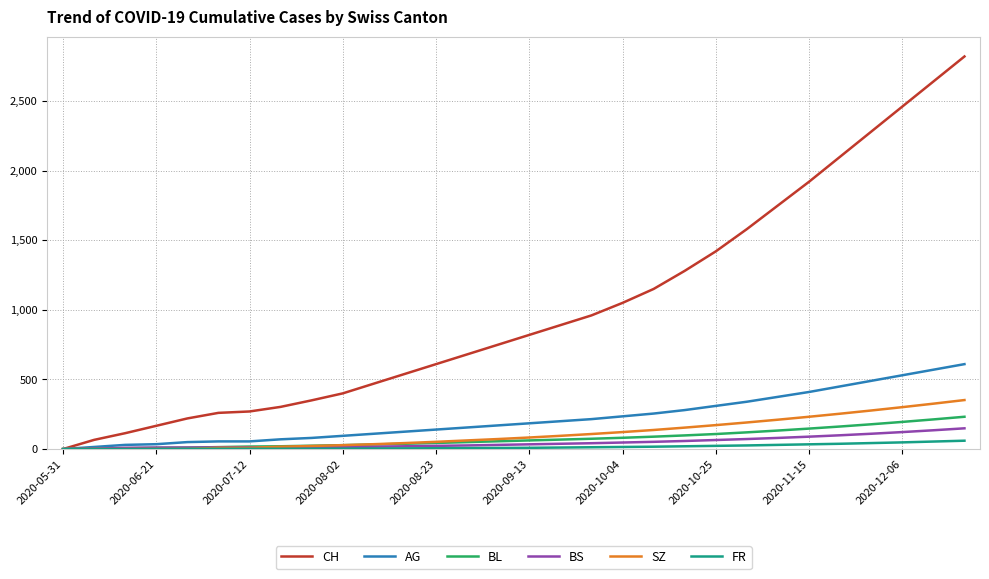

How many values in the FR series are below 9?

15